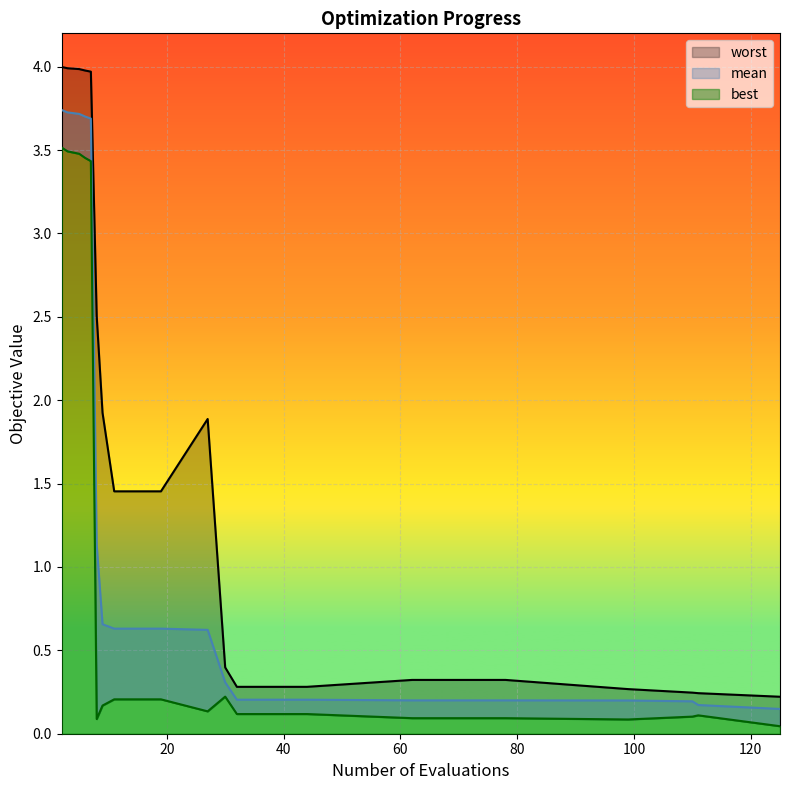

What is the difference between the maximum and second lowest values in the mean series?

3.6